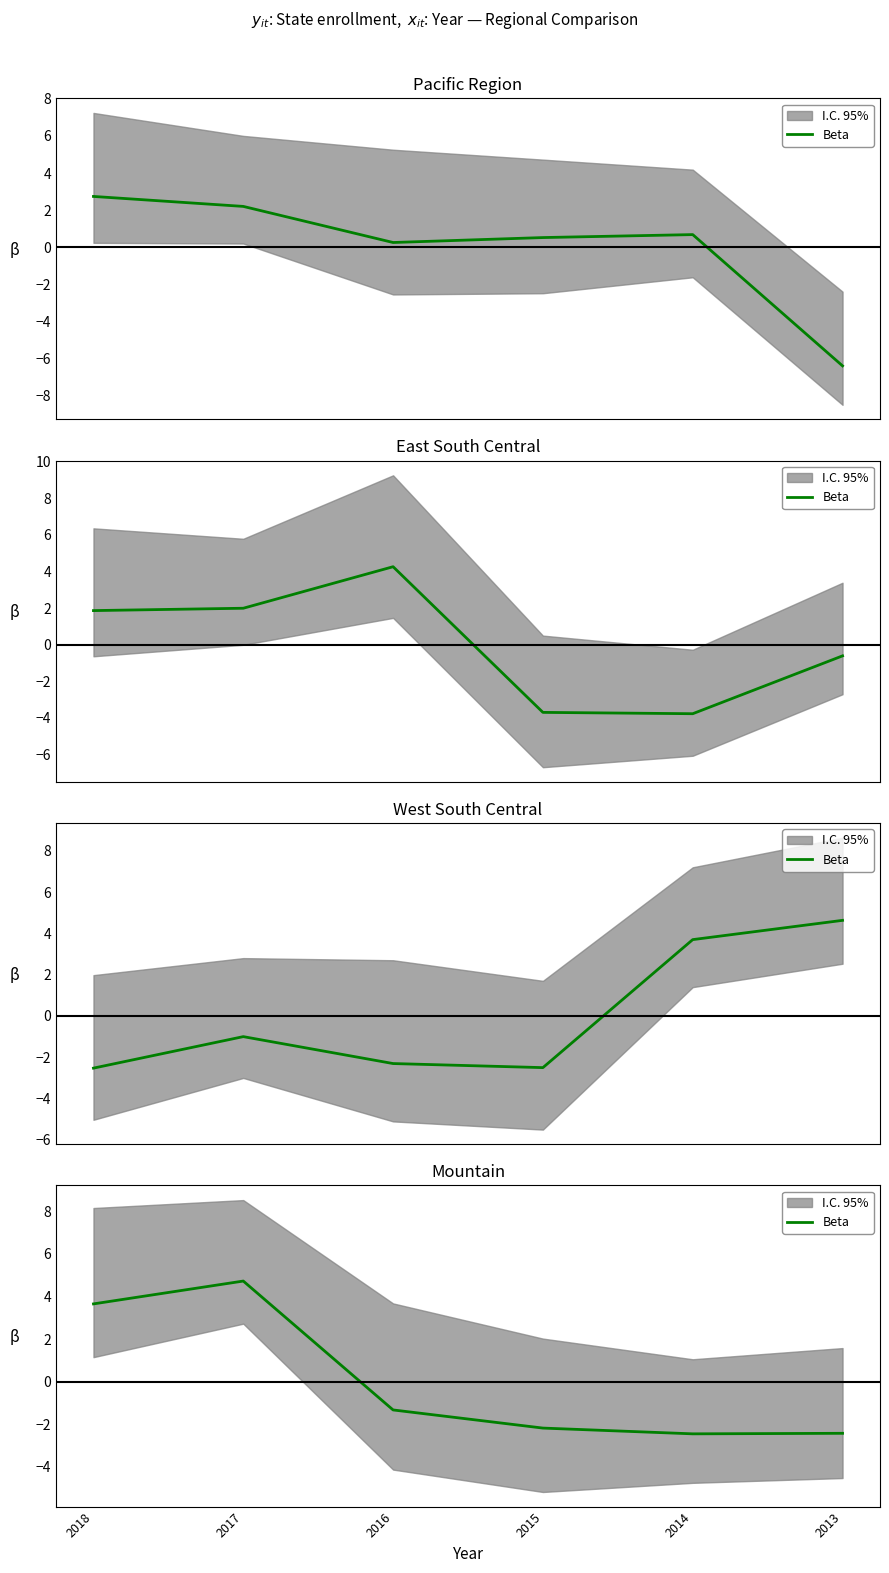

Which label corresponds to the smallest value in the chart?

2014